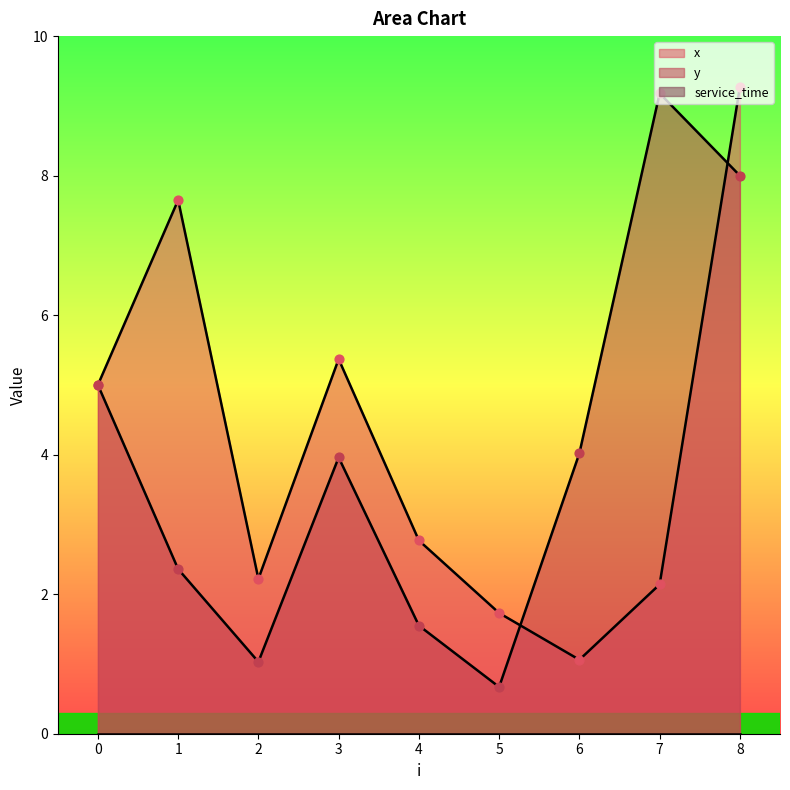

At how many categories does at least one series exceed 8?

2